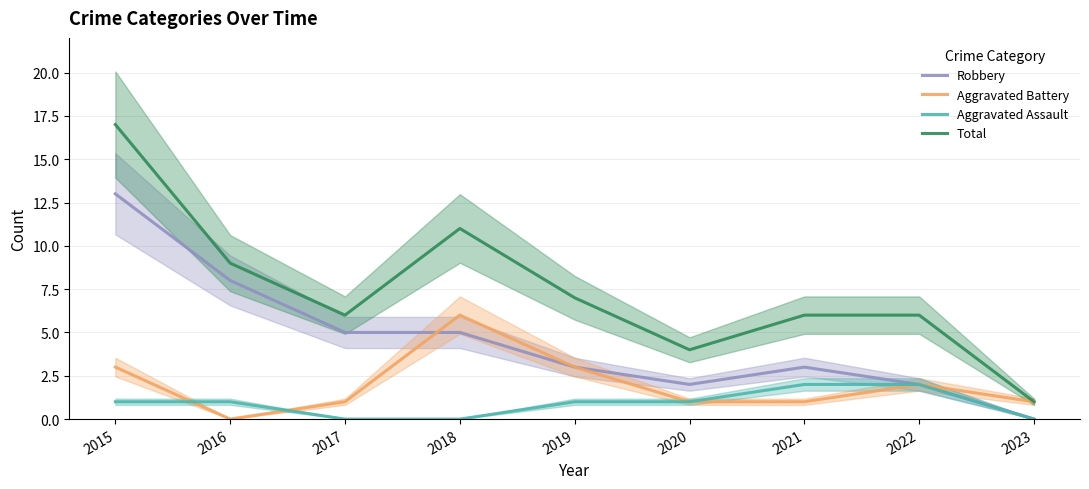

Which series has the widest spread of values?

Total